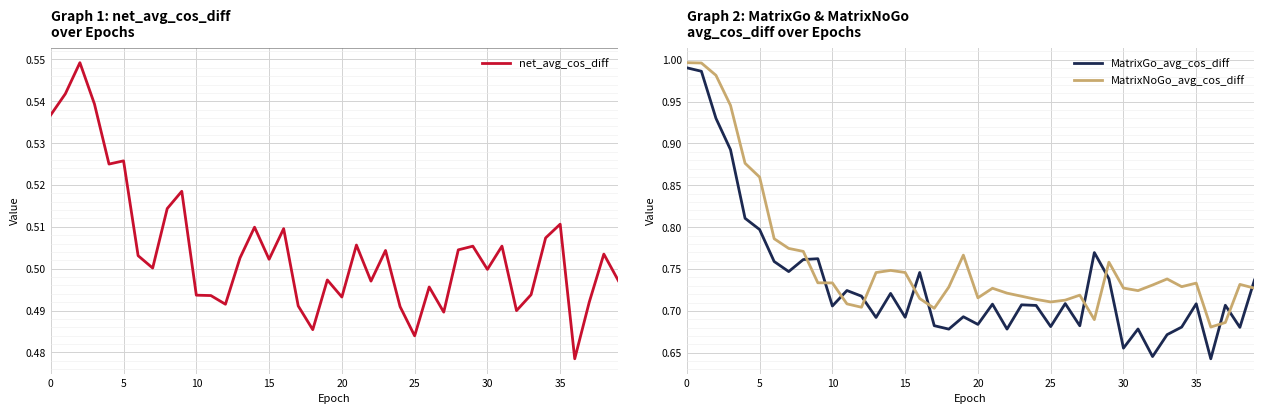

True or false: MatrixNoGo_avg_cos_diff and net_avg_cos_diff cross at least once.

False